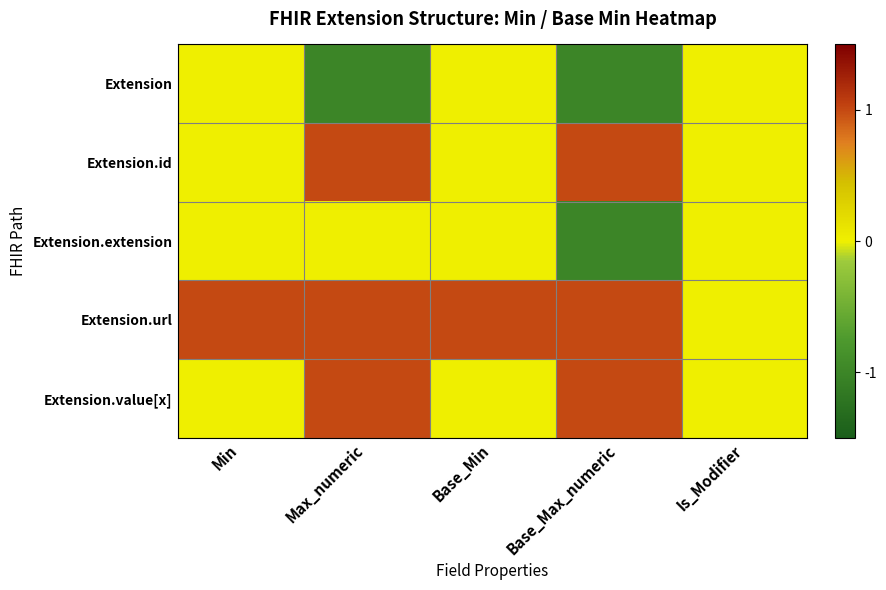

Reading left to right, list all the values displayed in this chart.

Extension: Min=0	Max_numeric=-1	Base_Min=0	Base_Max_numeric=-1	Is_Modifier=0
Extension.id: Min=0	Max_numeric=1	Base_Min=0	Base_Max_numeric=1	Is_Modifier=0
Extension.extension: Min=0	Max_numeric=0	Base_Min=0	Base_Max_numeric=-1	Is_Modifier=0
Extension.url: Min=1	Max_numeric=1	Base_Min=1	Base_Max_numeric=1	Is_Modifier=0
Extension.value[x]: Min=0	Max_numeric=1	Base_Min=0	Base_Max_numeric=1	Is_Modifier=0